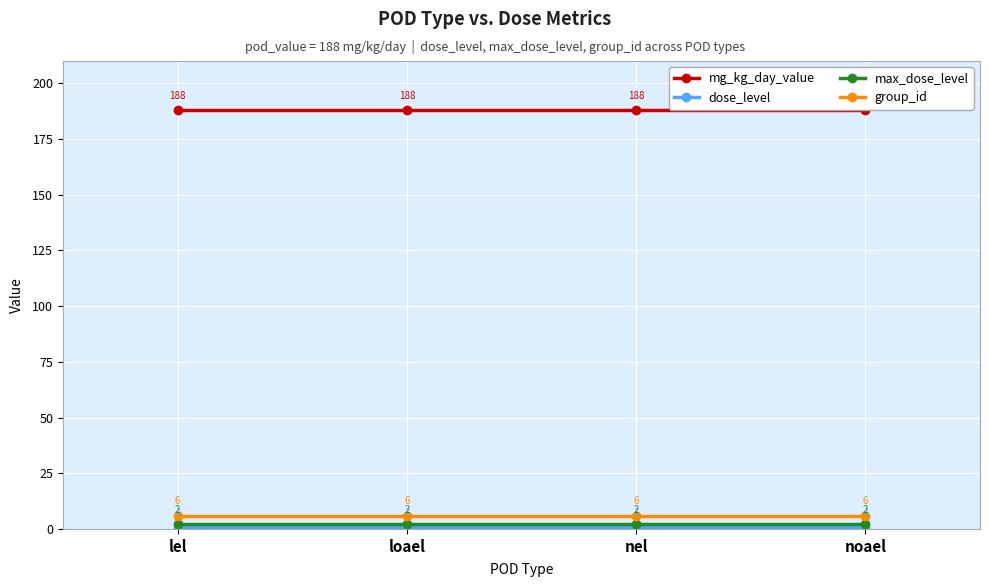

The mg_kg_day_value series shows 188 at noael. True or false?

True